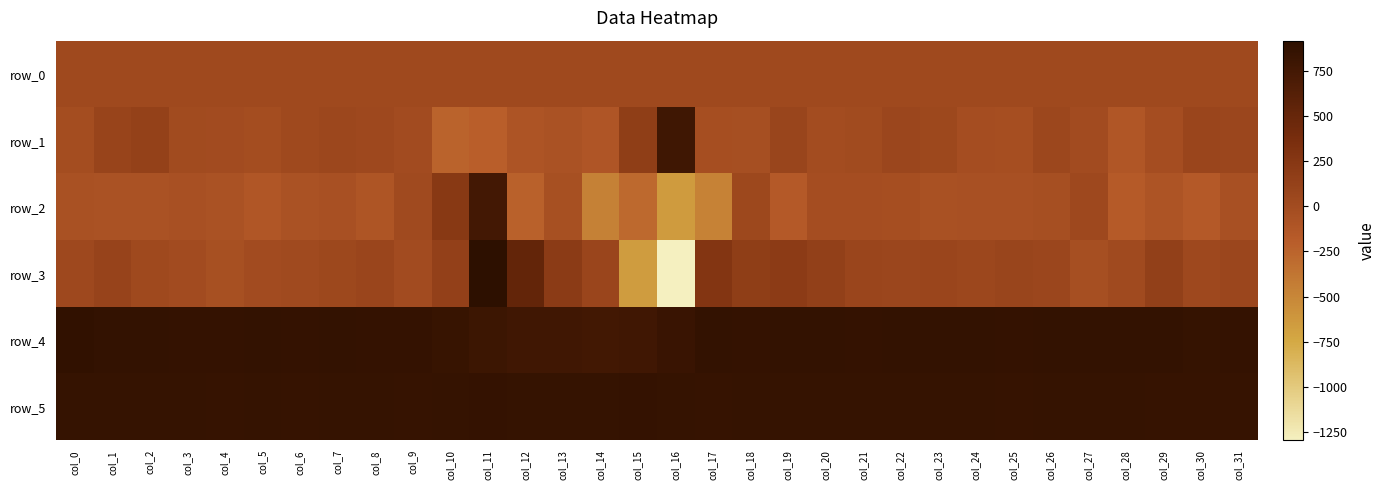

Is it true that row_2 equals 748.0 at col_11?

True